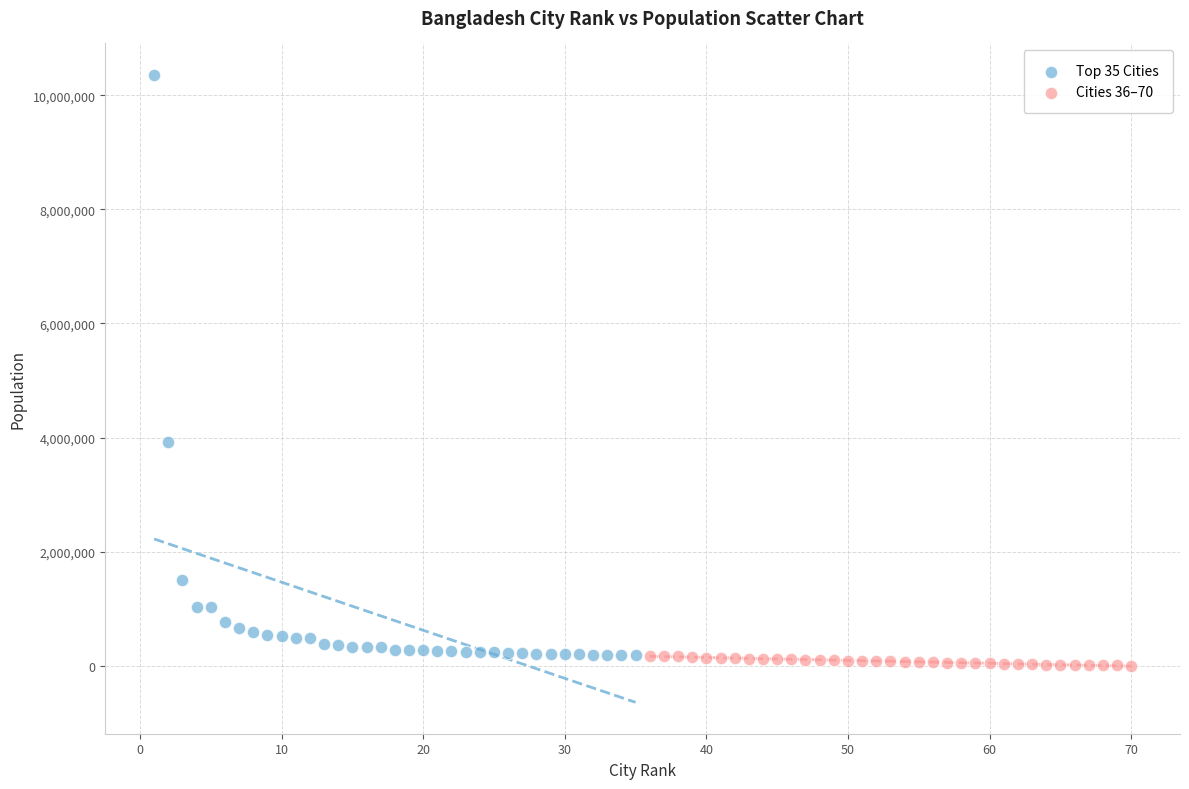

Which series reaches the minimum Y coordinate?

Cities 36–70